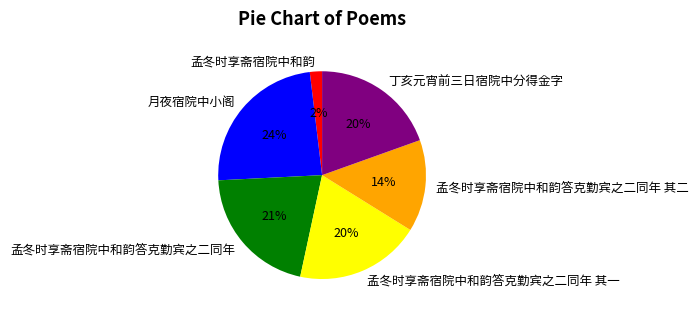

Which has a higher value, 月夜宿院中小阁 or 孟冬时享斋宿院中和韵答克勤宾之二同年?

月夜宿院中小阁